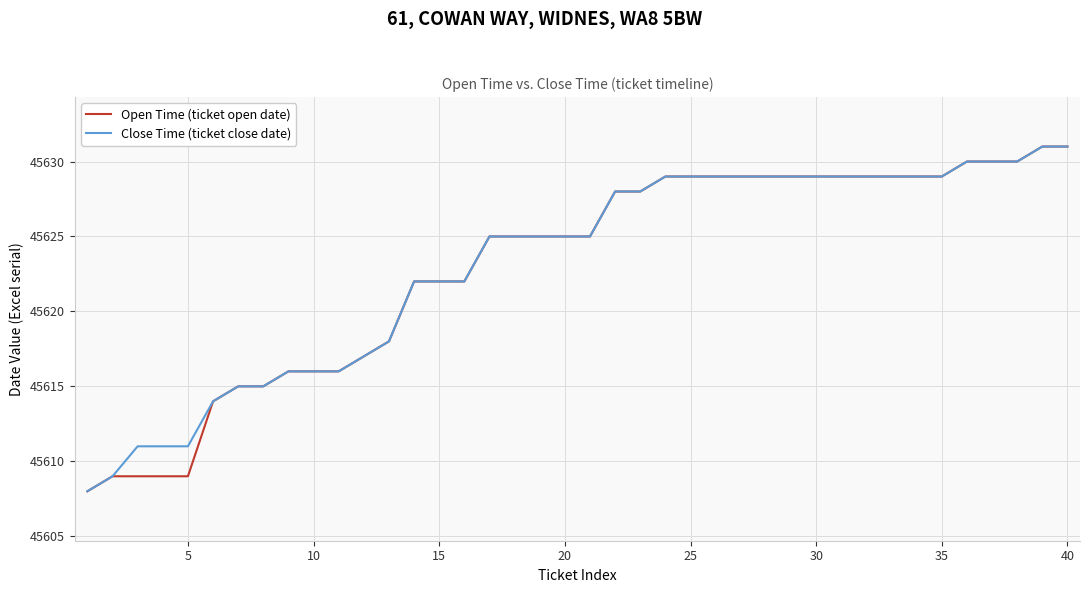

What is the difference between the maximum and minimum values in the Close Time (ticket close date) series?

23